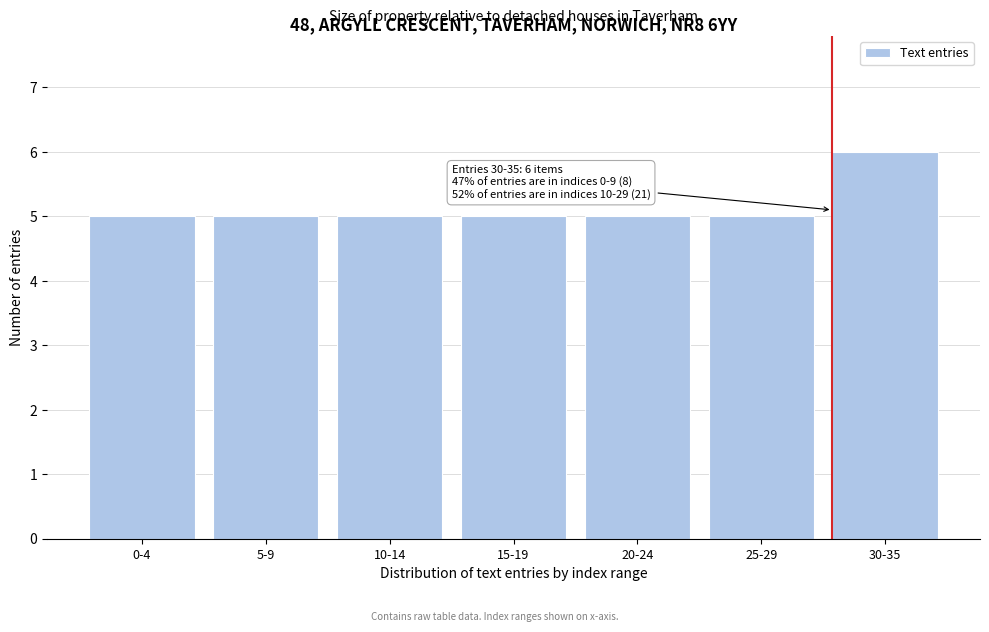

Reading left to right, transcribe all the data shown in this chart.

5	5	5	5	5	5	6